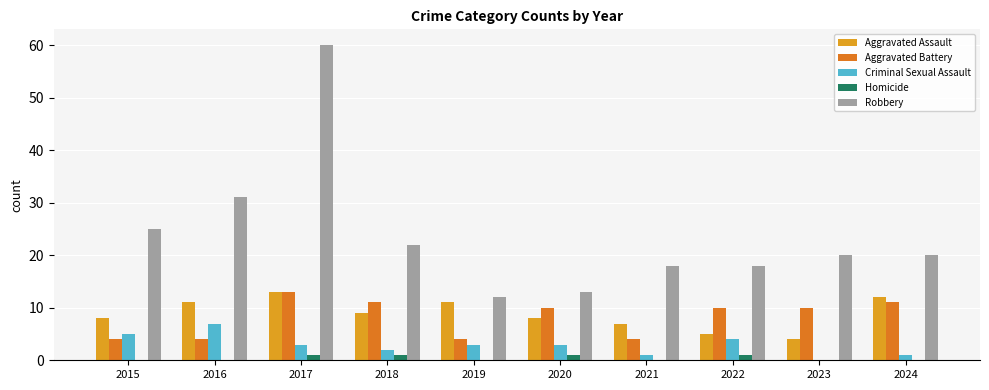

Reading left to right, extract all data points from this chart.

Aggravated Assault: 8	11	13	9	11	8	7	5	4	12
Aggravated Battery: 4	4	13	11	4	10	4	10	10	11
Criminal Sexual Assault: 5	7	3	2	3	3	1	4	0	1
Homicide: 0	0	1	1	0	1	0	1	0	0
Robbery: 25	31	60	22	12	13	18	18	20	20